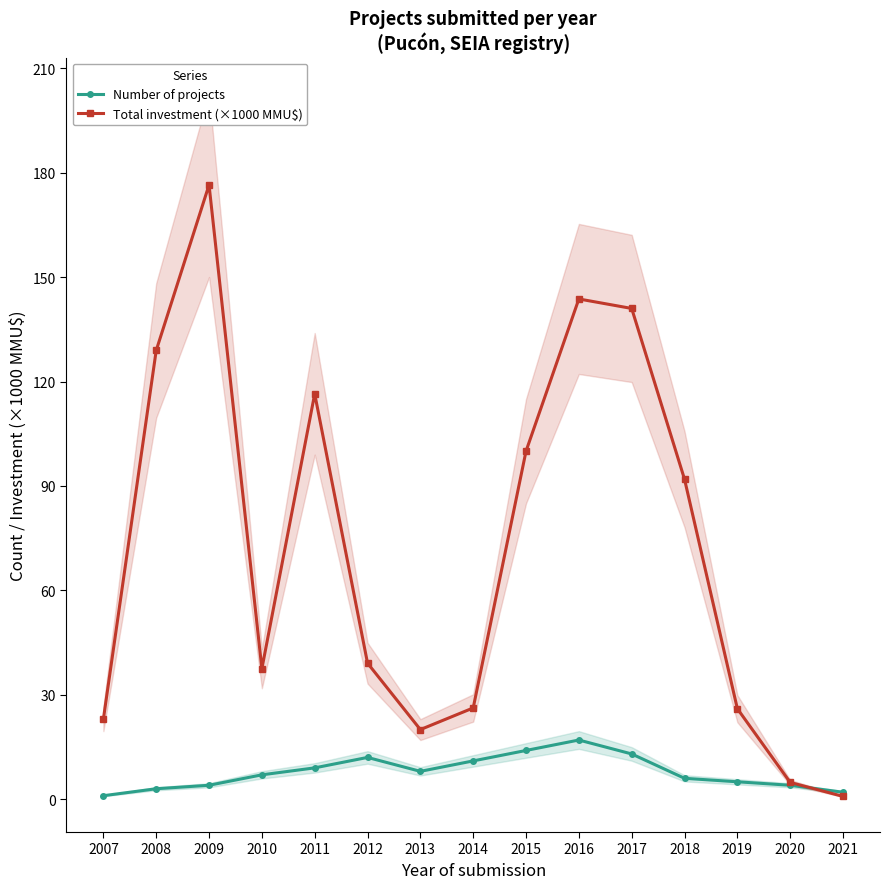

Rank the categories by Total investment (×1000 MMU$) value from highest to lowest.

2009, 2016, 2017, 2008, 2011, 2015, 2018, 2012, 2010, 2014, 2019, 2007, 2013, 2020, 2021